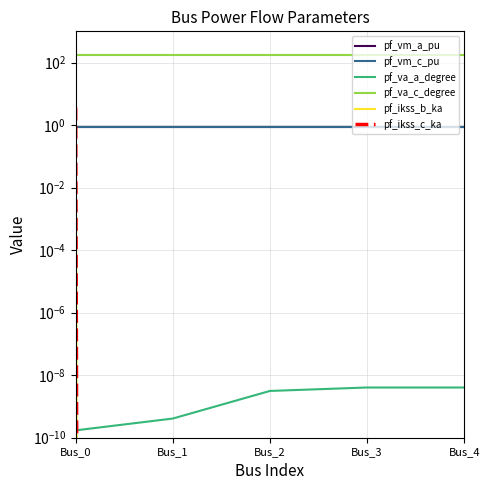

What is the sum of all pf_ikss_c_ka values?

3.6